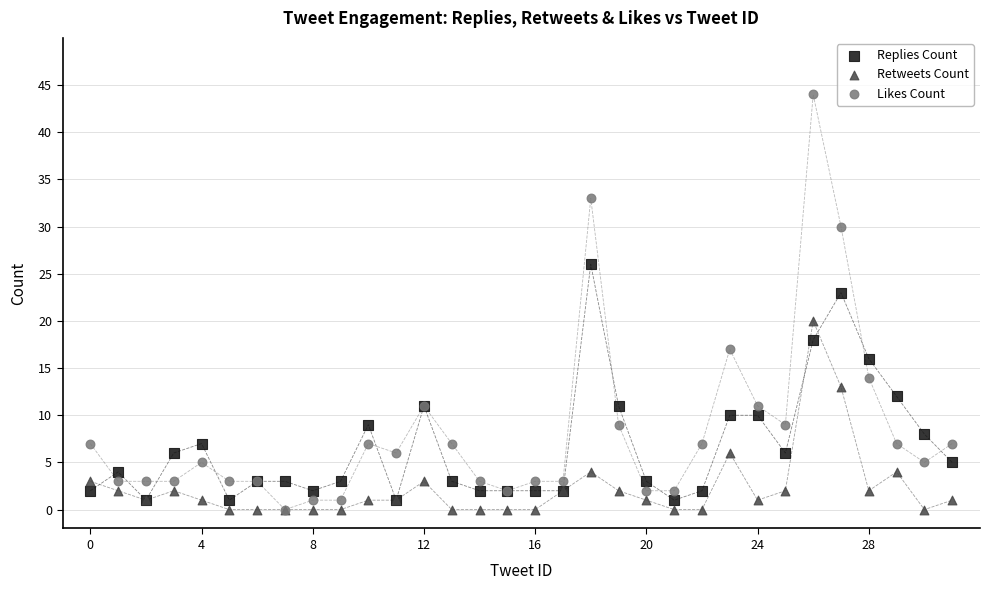

Across all series, what Y value is closest to 22?

23